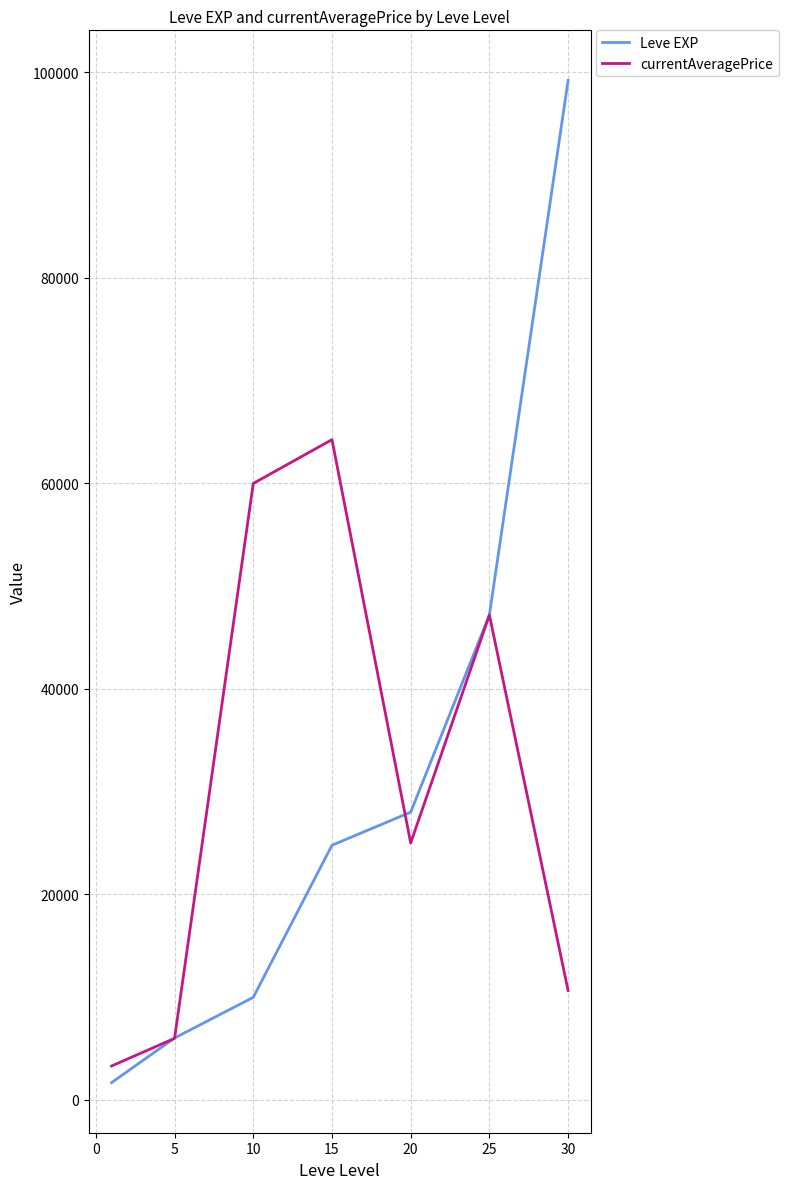

Reading right to left, what are all the values shown in this chart?

Leve EXP: 99220.0	47200.0	28010.0	24790.0	9990.0	6030.0	1690.0
currentAveragePrice: 10650.0	47200.0	25014.0	64262.8	60000.0	6000.0	3307.0